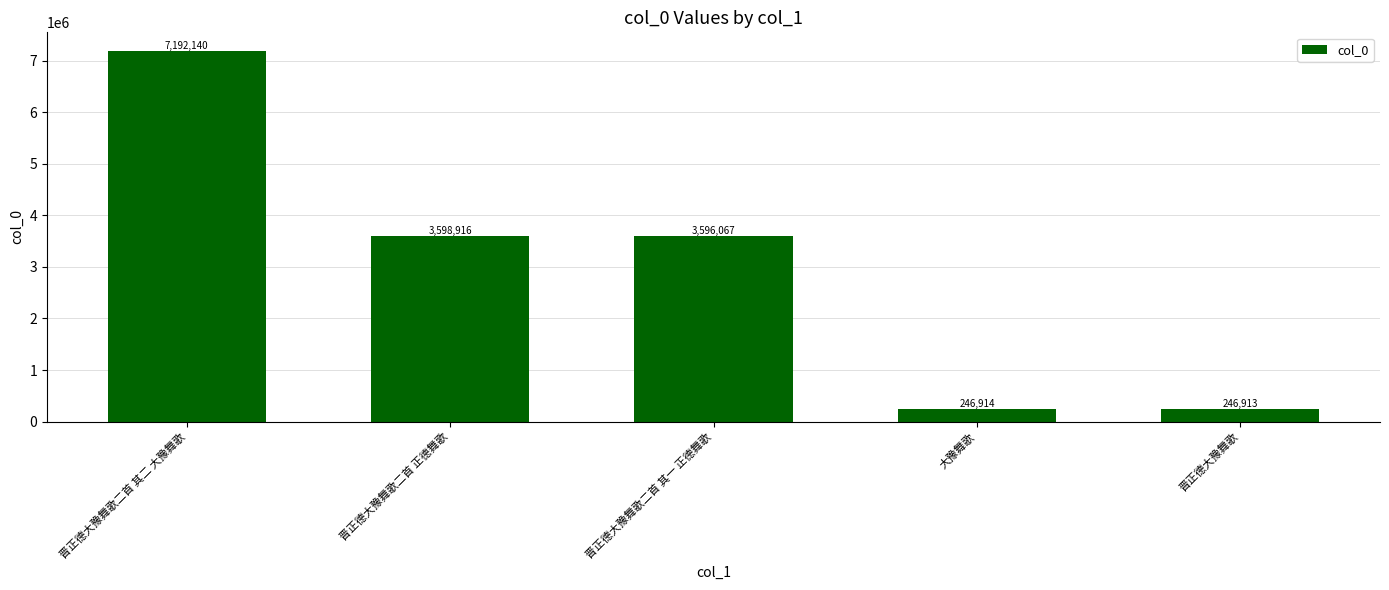

List the labels in order of value, largest first.

晋正德大豫舞歌二首 其二 大豫舞歌, 晋正德大豫舞歌二首 正德舞歌, 晋正德大豫舞歌二首 其一 正德舞歌, 大豫舞歌, 晋正德大豫舞歌